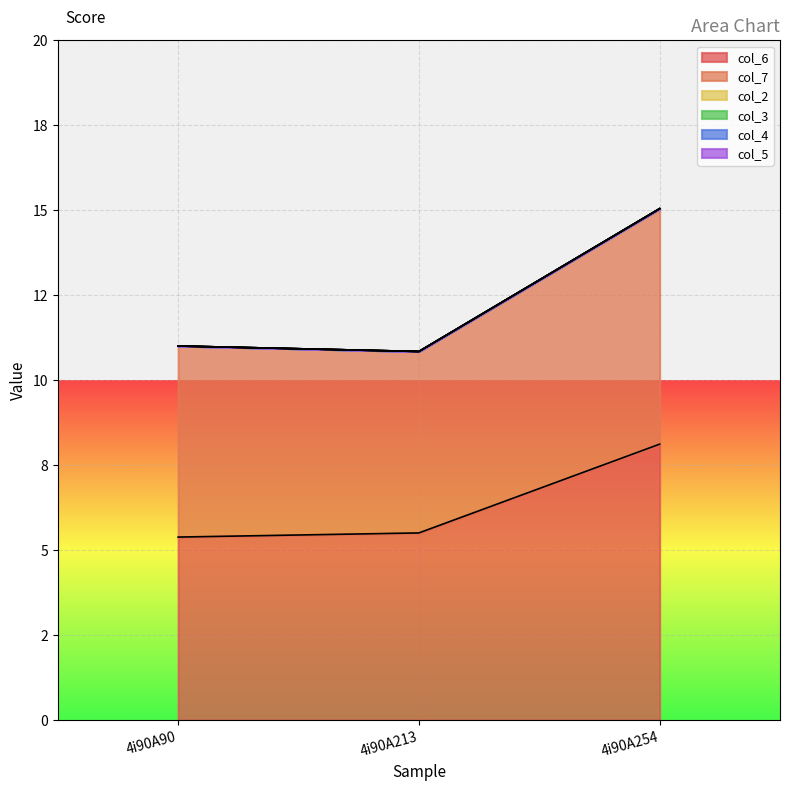

Where is col_3 nearest to the value 0?

4i90A90